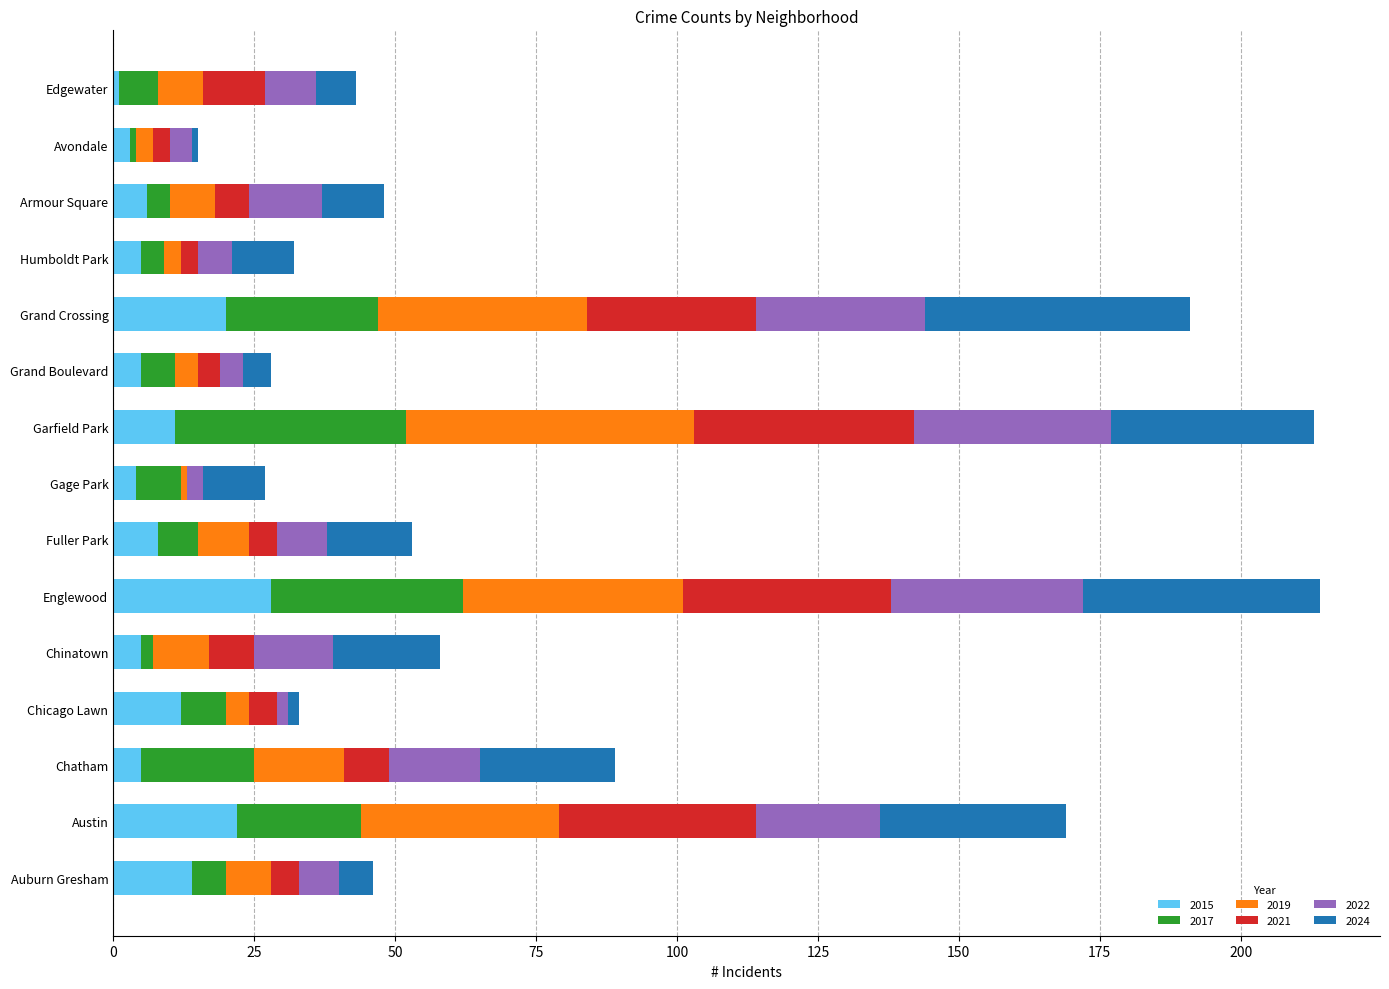

What is the maximum value for 2015?

28